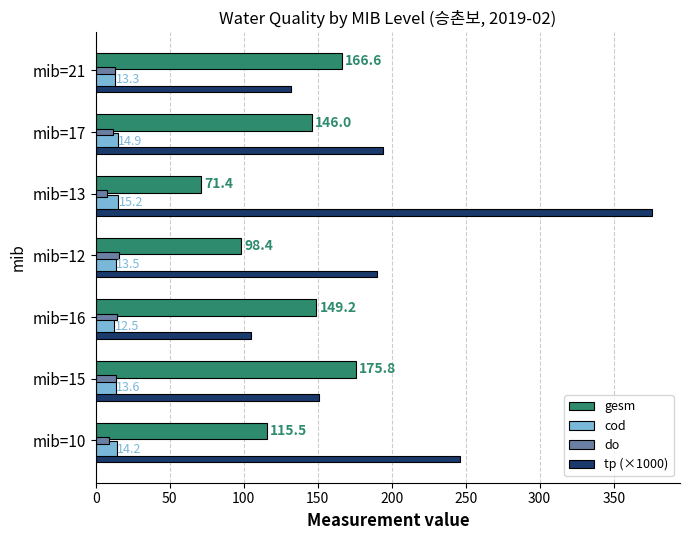

At which category is the sum across all series the highest?

mib=13